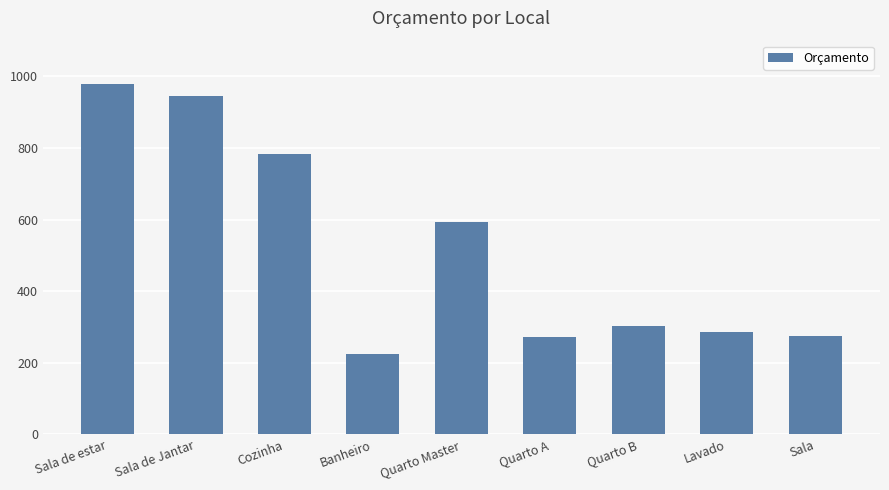

The chart shows a value of 1124.4 at Cozinha. True or false?

False